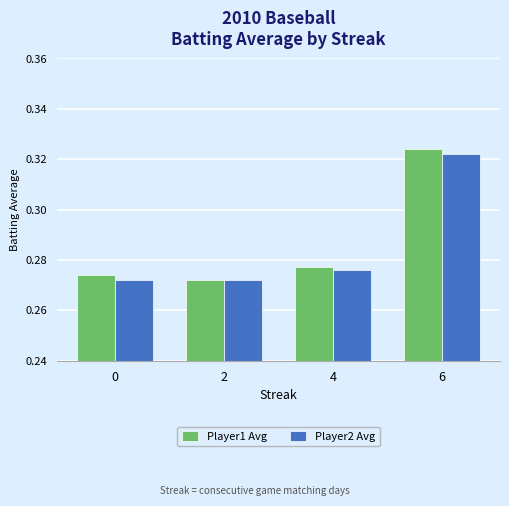

At which category is the sum across all series the highest?

6